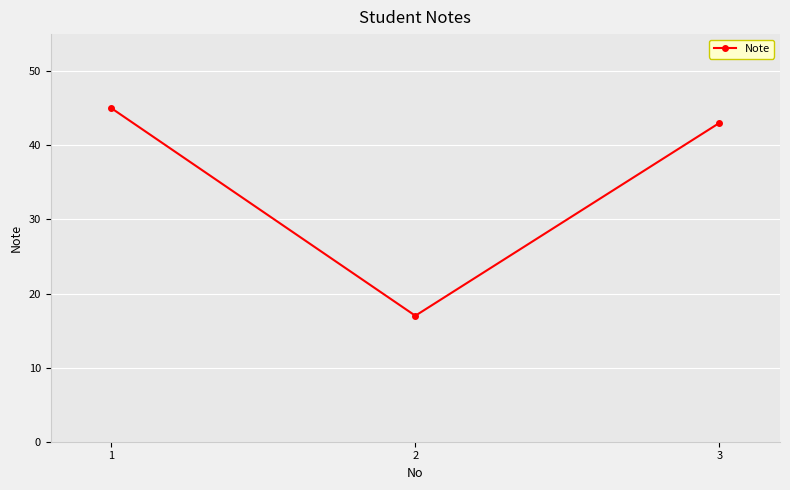

Reading left to right, what are all the values shown in this chart?

45	17	43